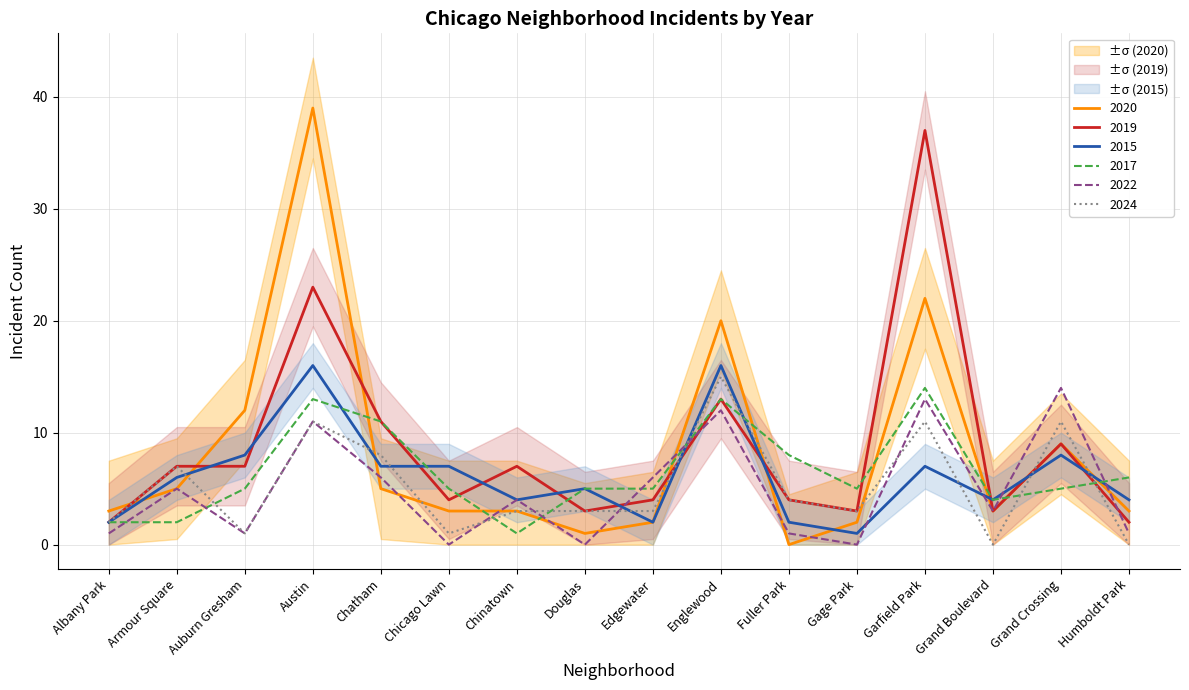

What position from the left is Chinatown?

7